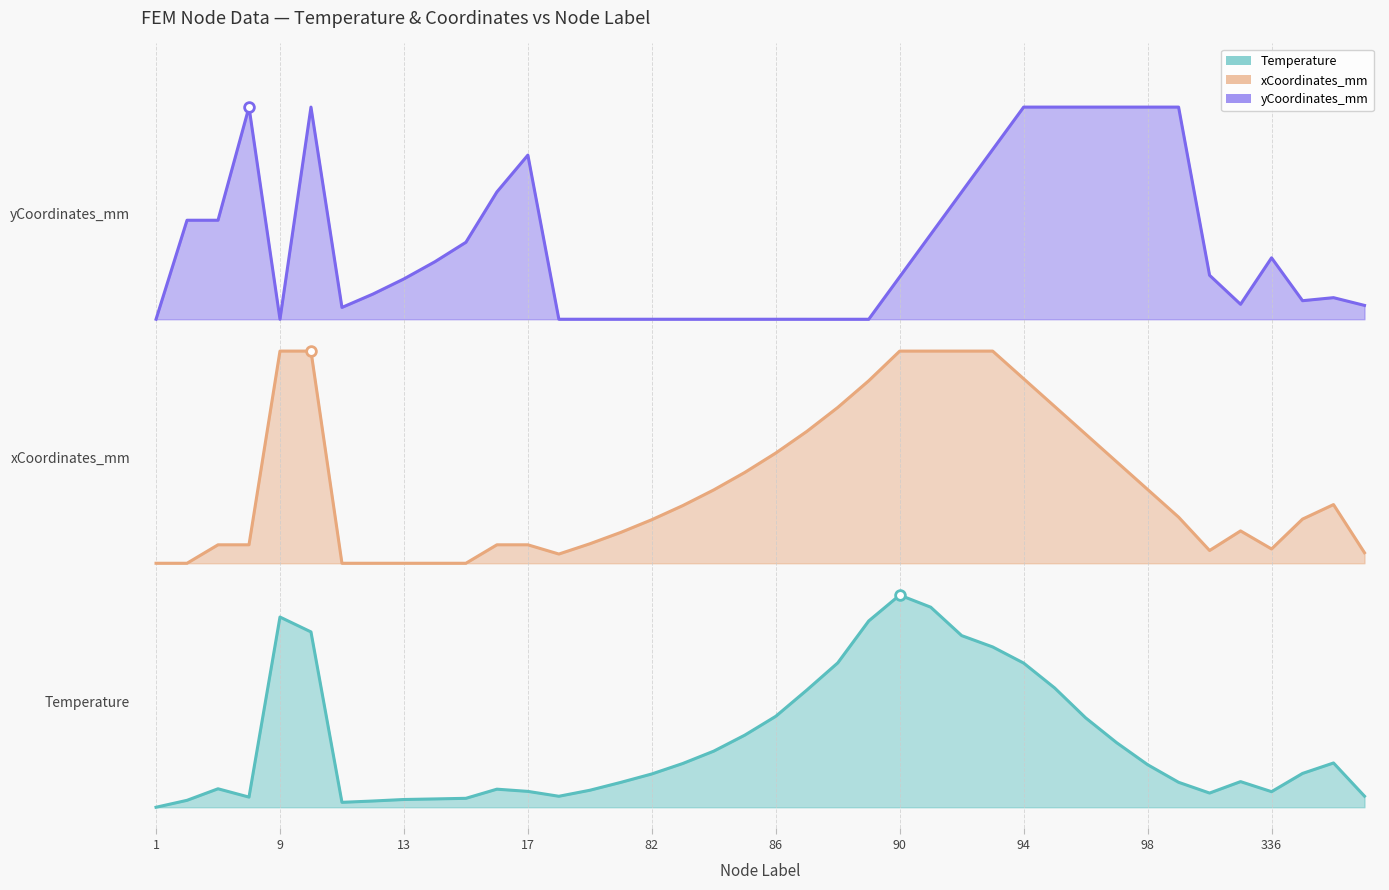

Where is yCoordinates_mm nearest to the value 2?

9